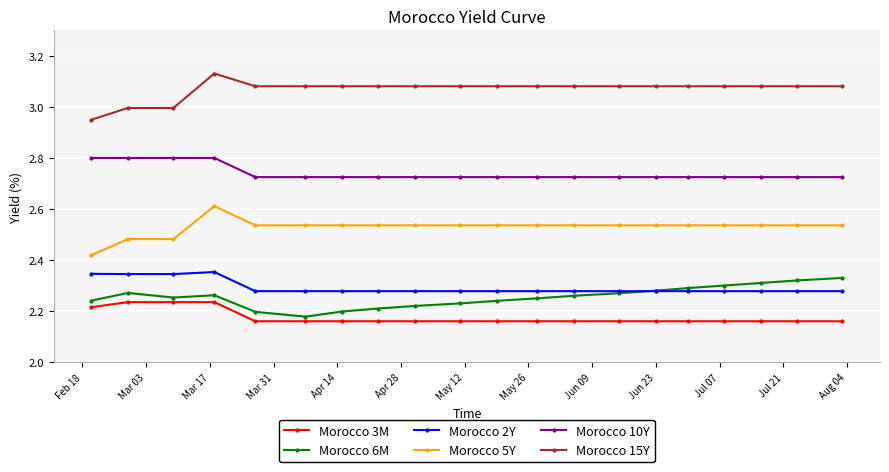

Rank the series by their maximum value, from highest to lowest.

Morocco 15Y, Morocco 10Y, Morocco 5Y, Morocco 2Y, Morocco 6M, Morocco 3M